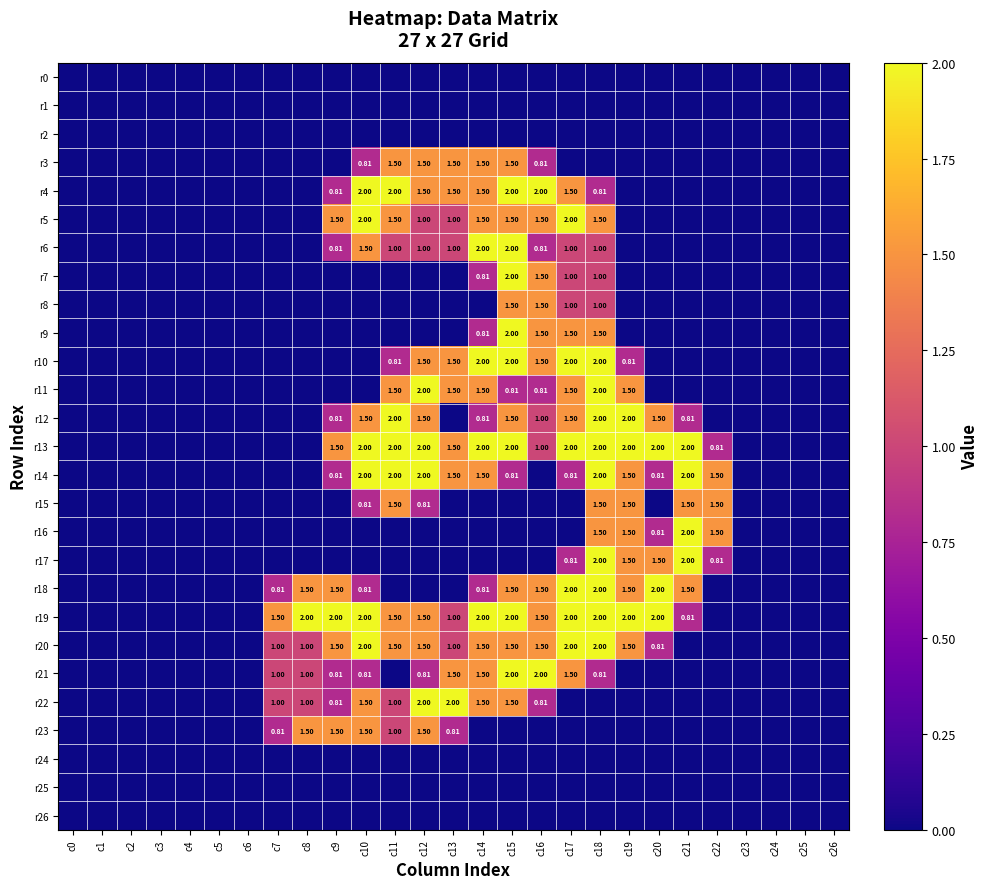

Is the value of r19 at c15 greater than the value of r5 at c13?

Yes